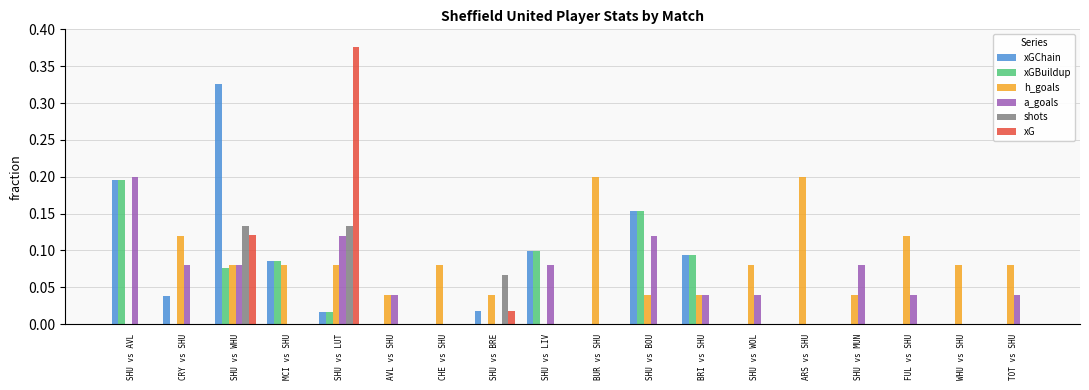

Does the chart contain stacked bars?

No